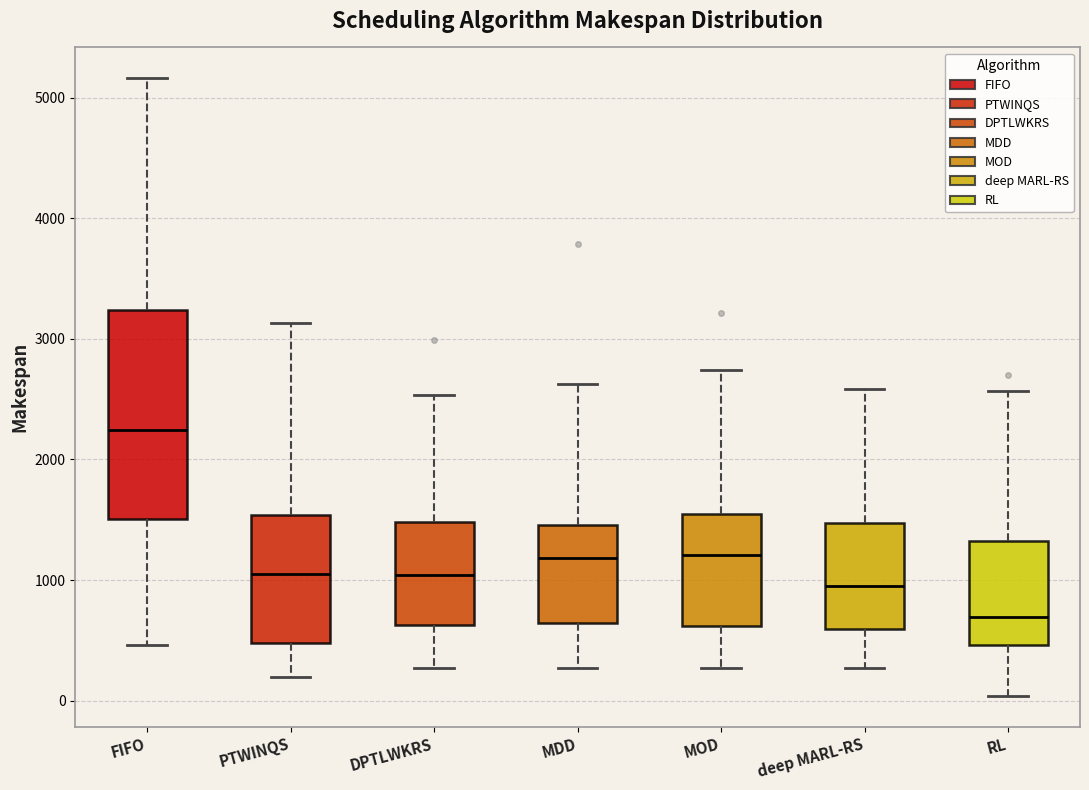

Which box has the highest median line?

FIFO